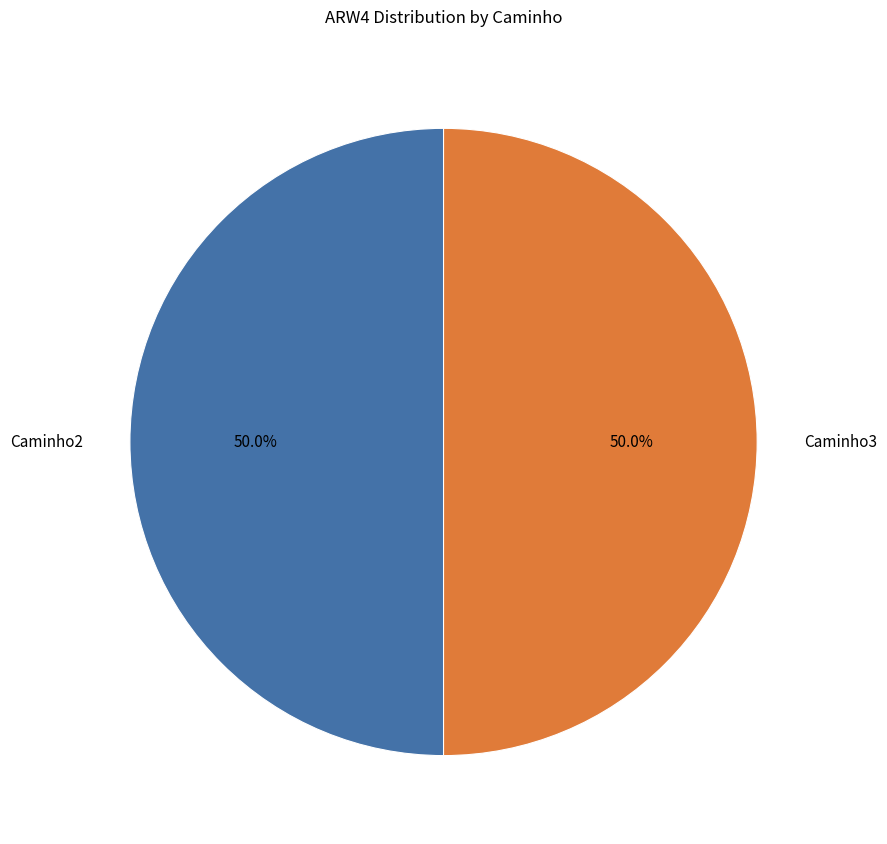

Approximately how many times larger is the value at Caminho3 compared to Caminho2?

1.0